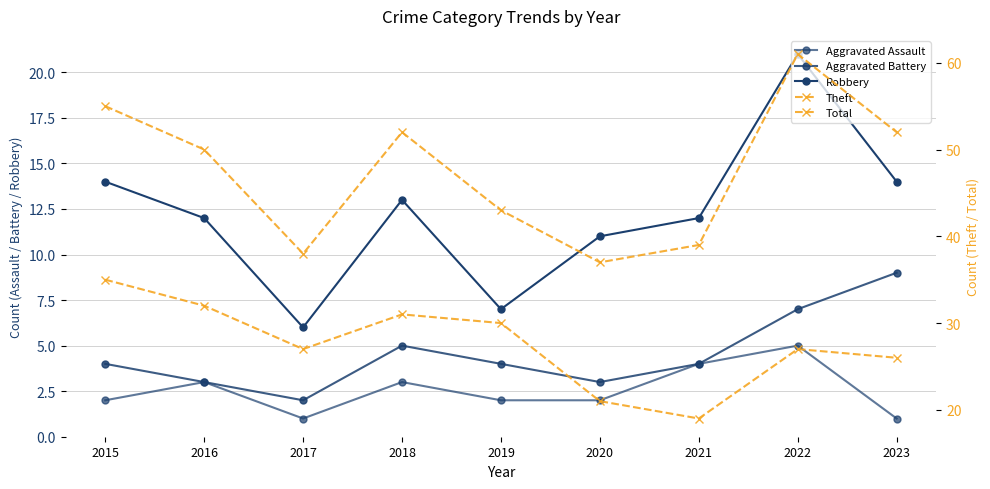

What are all the series names shown in the legend?

Aggravated Assault, Aggravated Battery, Robbery, Theft, Total